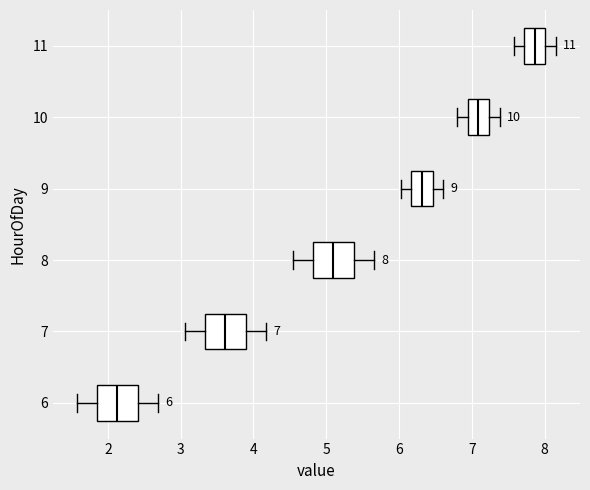

Which box has the furthest to the right median line?

11